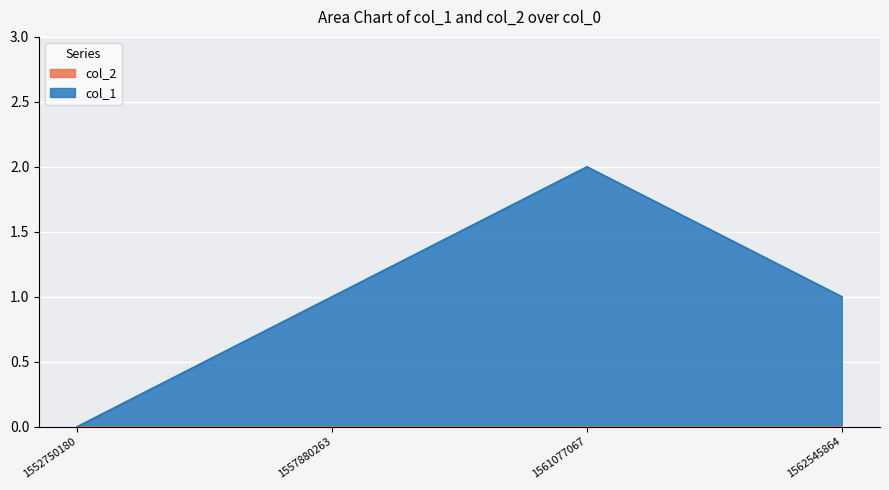

How many data points are less than 1?

1